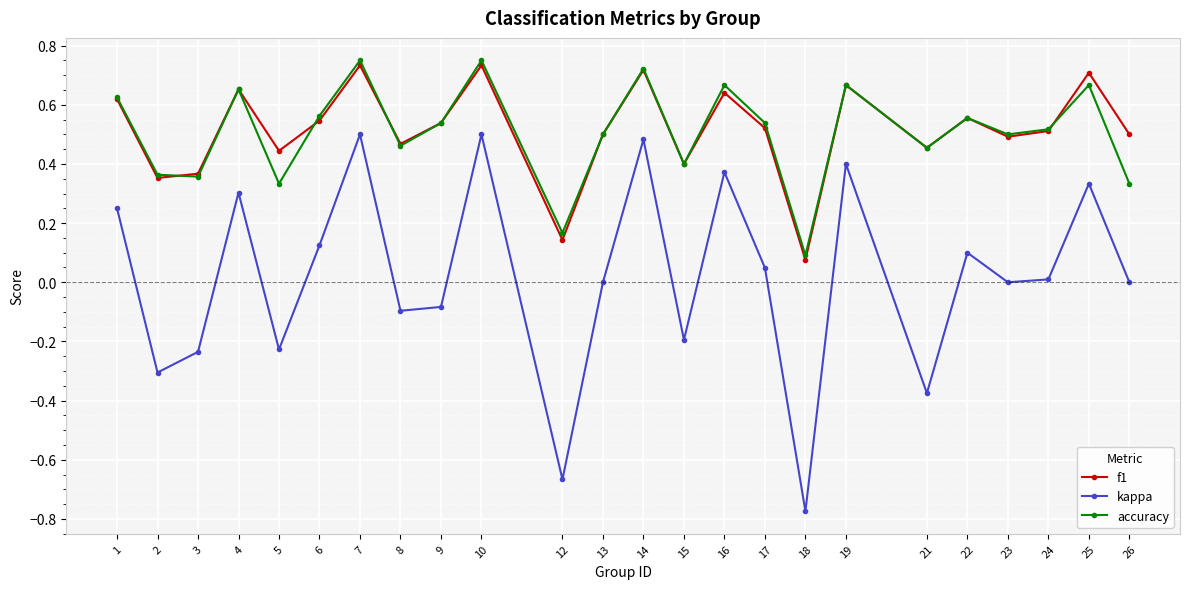

What is the value of the kappa point at the 9th from the left?

-0.1